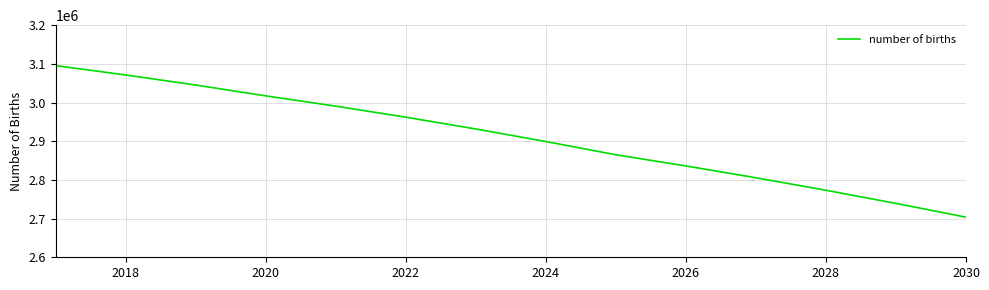

What is the maximum value shown in the chart?

3095470